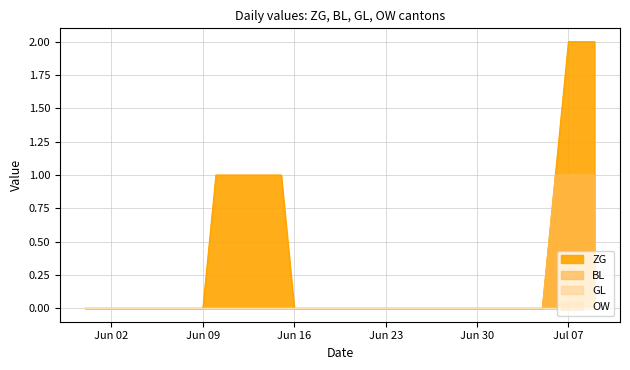

What is the greatest value displayed?

2